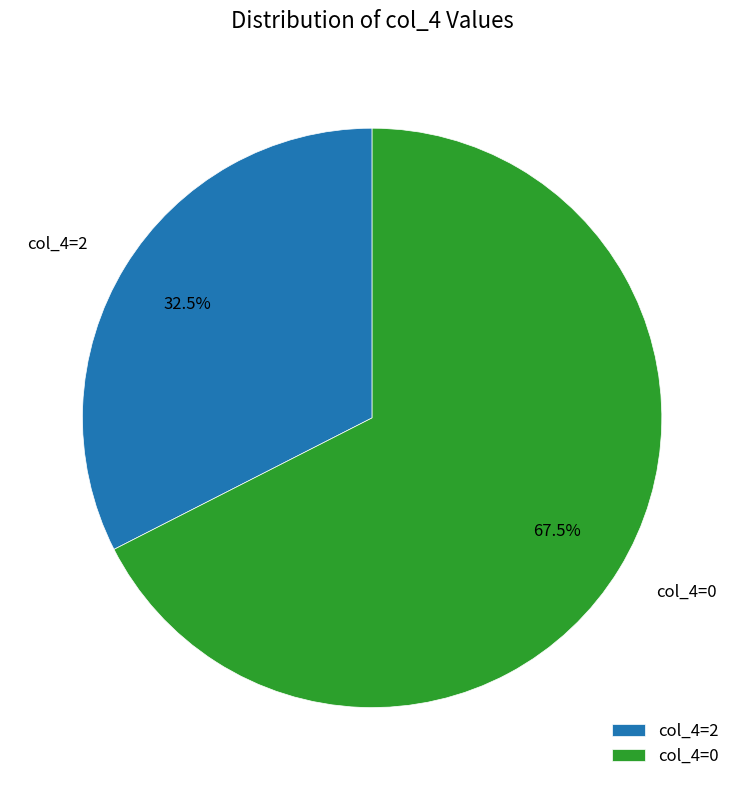

What is the smallest slice in the pie chart?

col_4=2